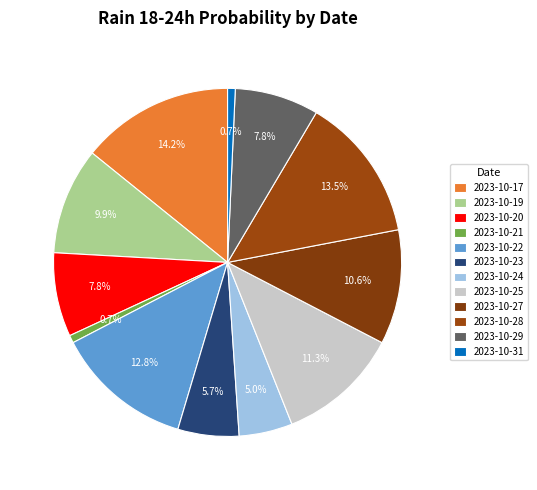

To the nearest percent, what is the difference between the largest and smallest slice percentages?

14%